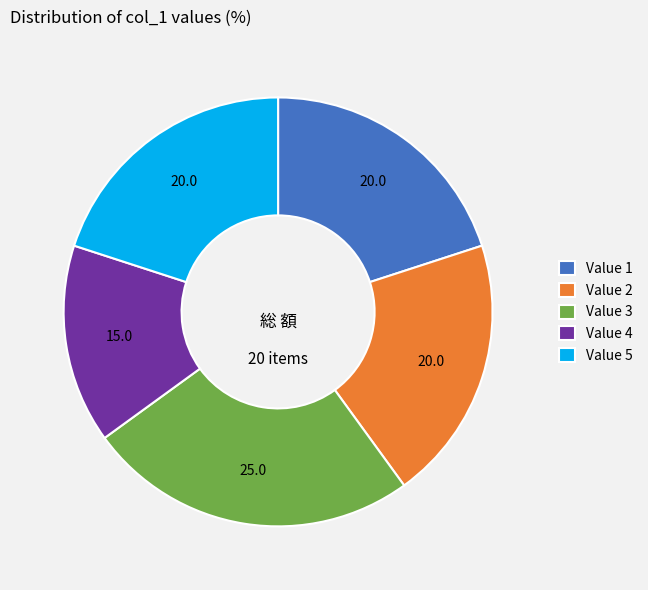

Is there a majority slice in this chart?

No